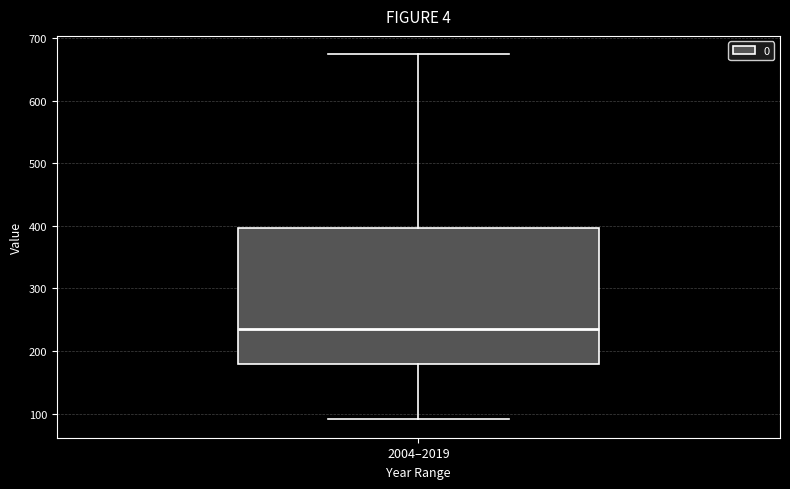

Read this box plot against the y-axis: the position of the median line, the range covered by the box, and the ends of both whiskers. The values are not printed on the chart, so give them approximately, as read against the axis.

median 240, box 180 to 400, whiskers 90 to 670